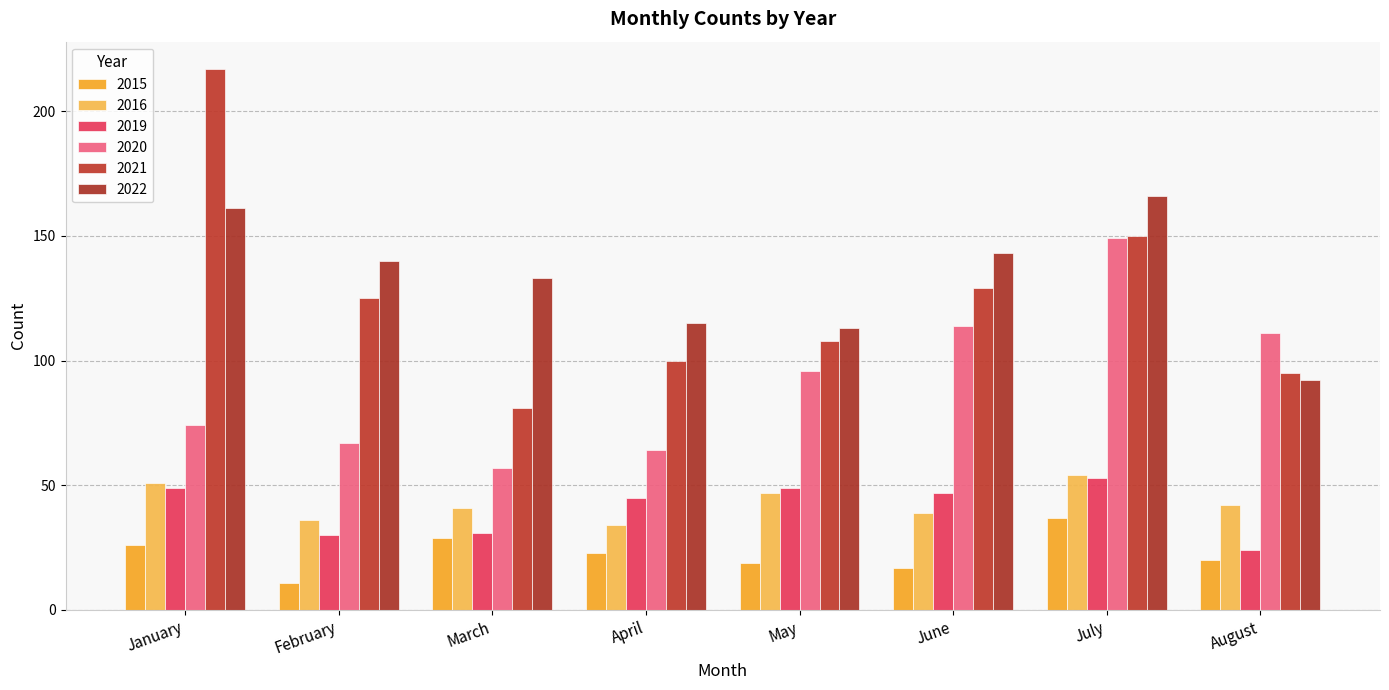

What is the value of the 2021 bar at the 1st from the left?

217